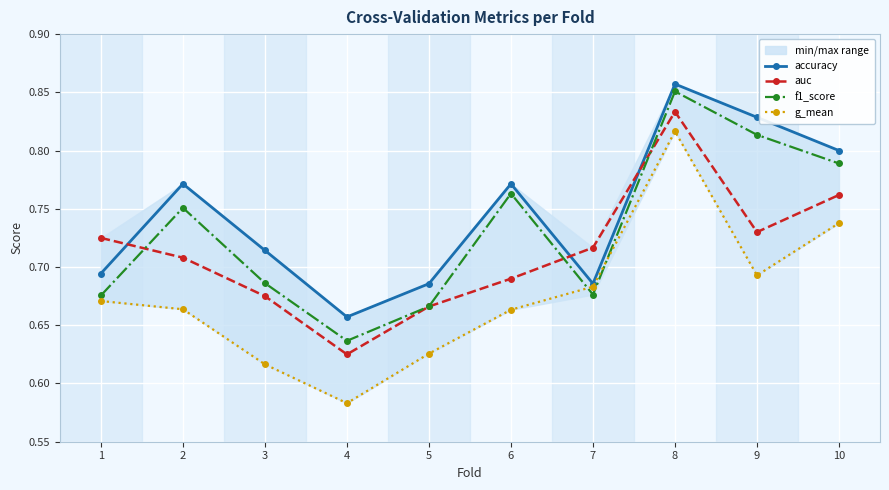

Which category has the lowest value across all series?

4